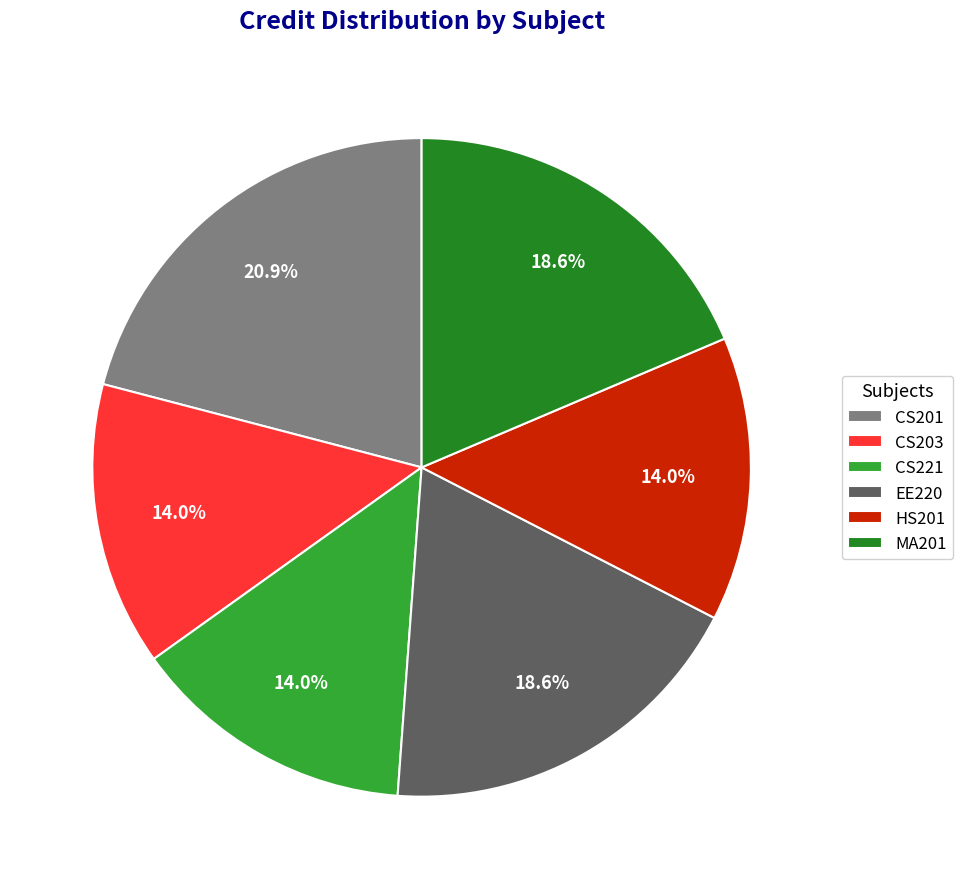

The CS203 slice represents 14% of the pie. True or false?

True